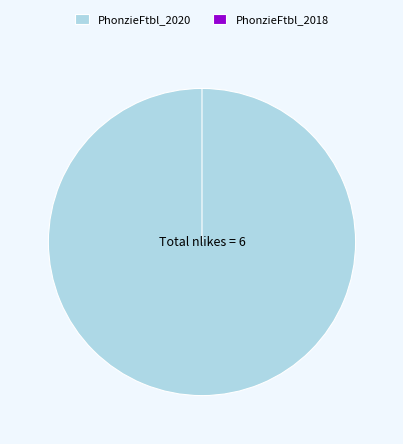

Which slice is the smallest?

PhonzieFtbl_2018